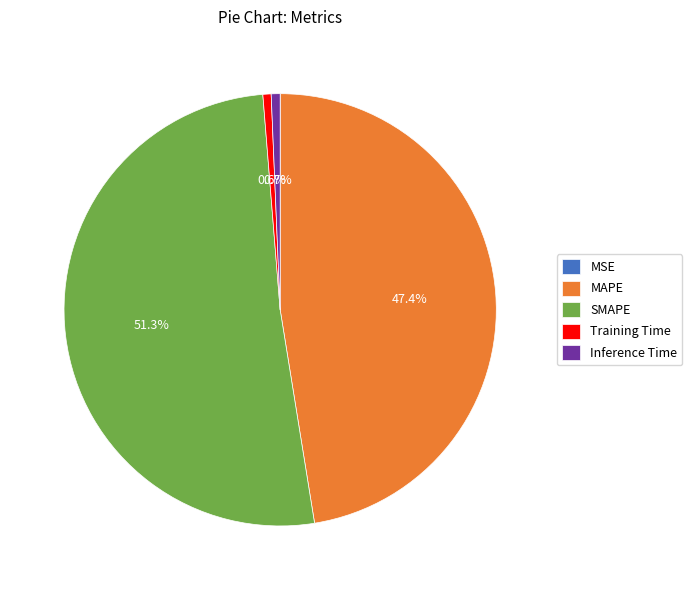

The Inference Time slice represents 1% of the pie. True or false?

True